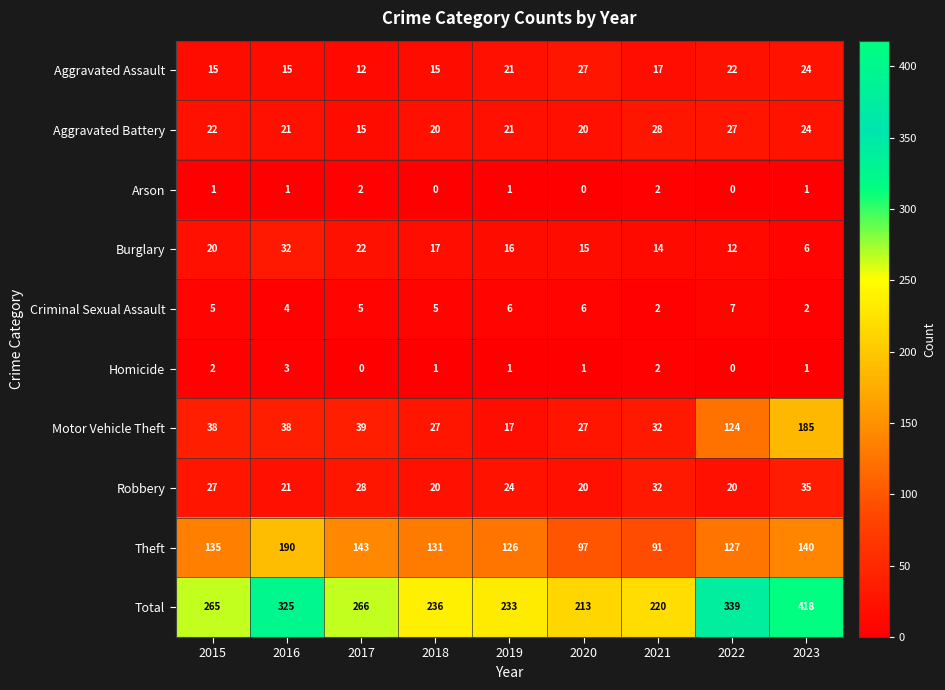

What is the difference between the highest and lowest values at 2018?

236